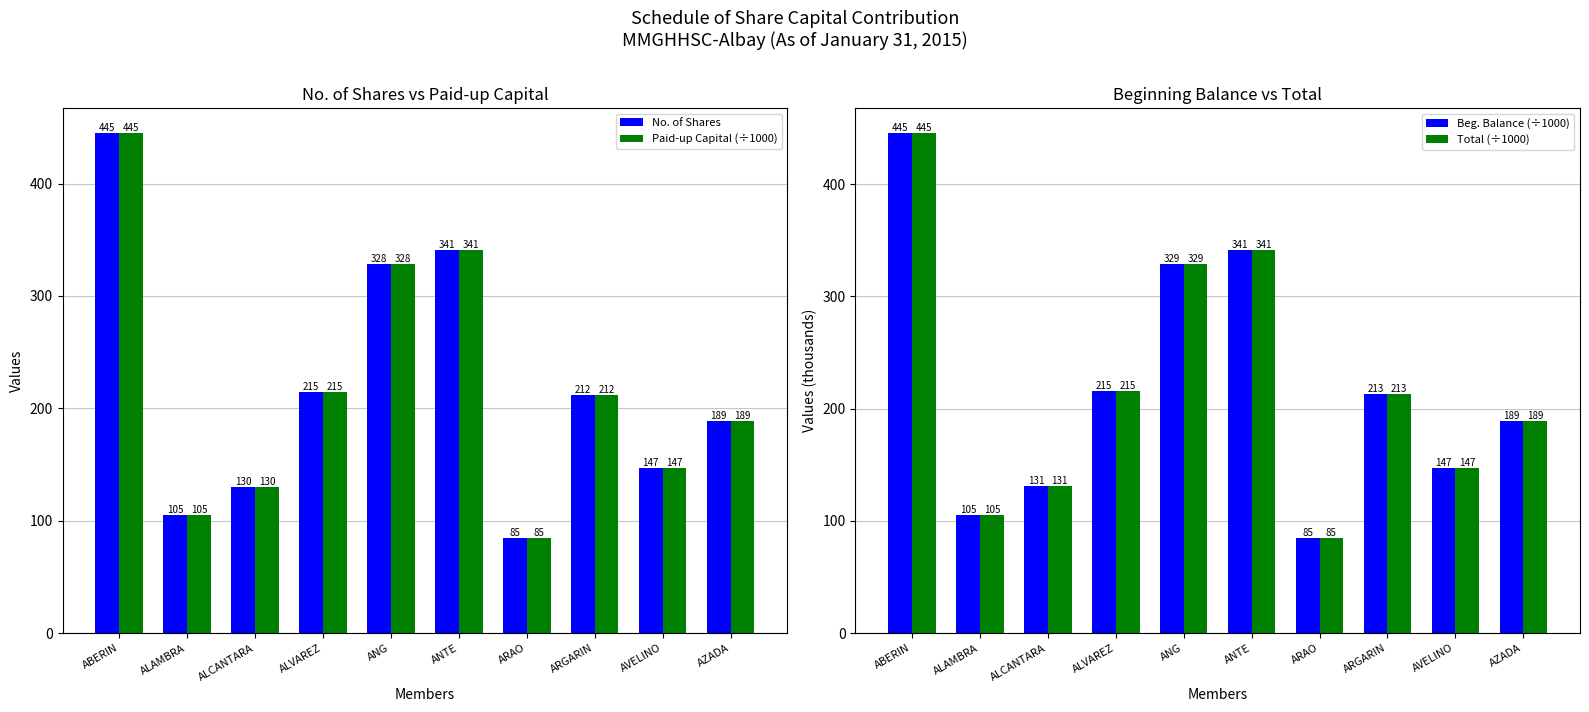

How many series are shown in this chart?

4